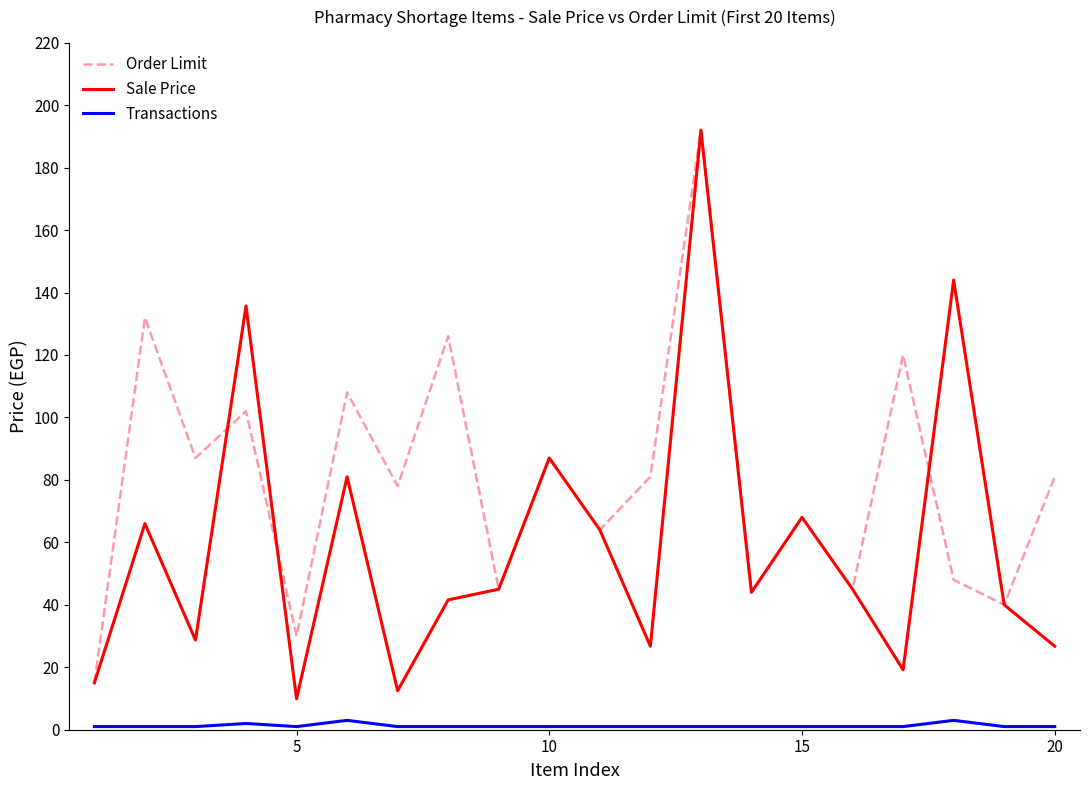

List the series in order of their overall mean, lowest first.

Transactions, Sale Price, Order Limit